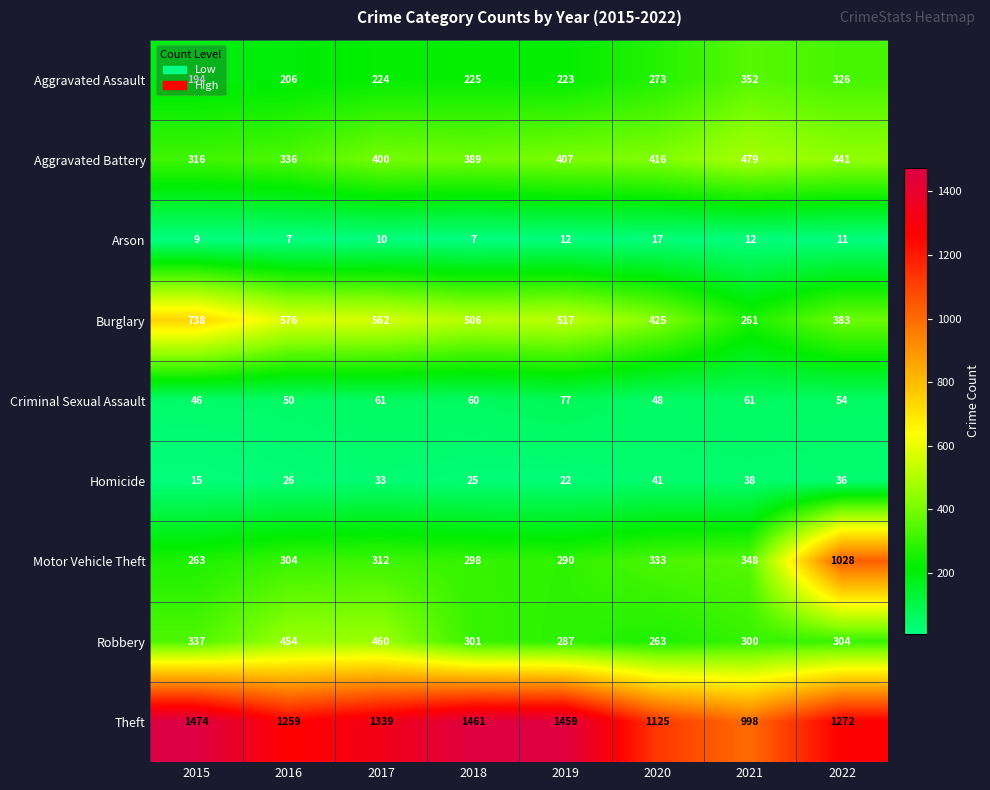

Count the number of data series in this chart.

9